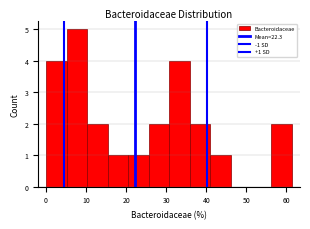

Which range on the x-axis has the tallest bar?

5 to 10